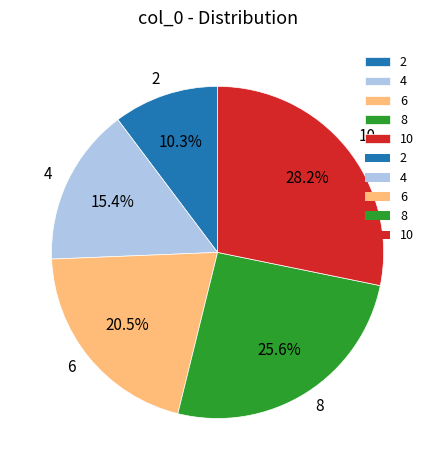

Count the number of slices in the pie.

5